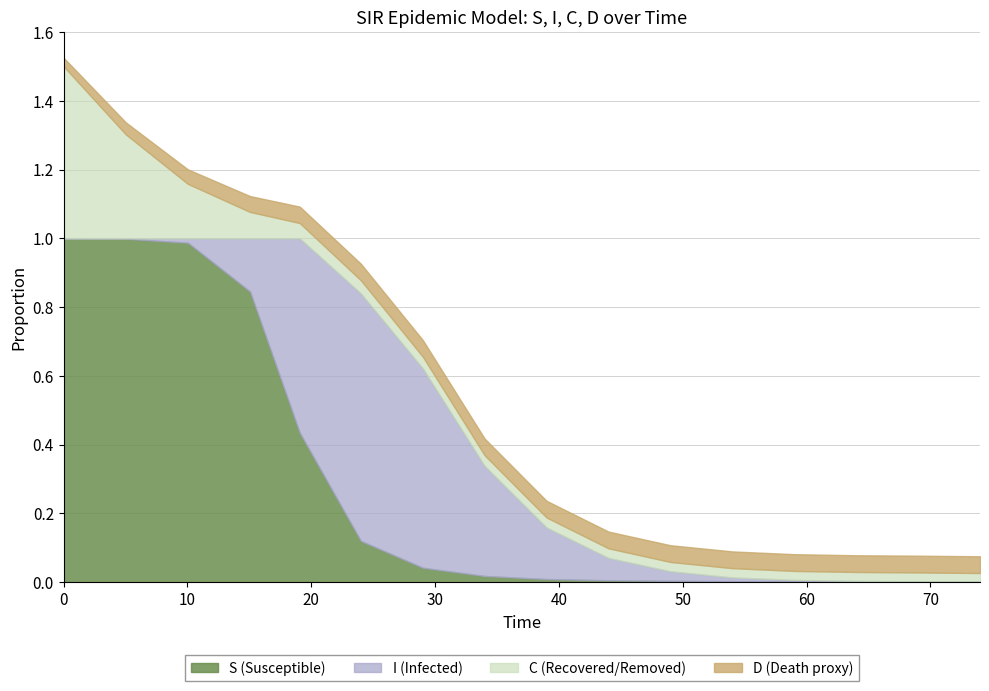

Is the value of C at 150 greater than the value of S at 20?

No